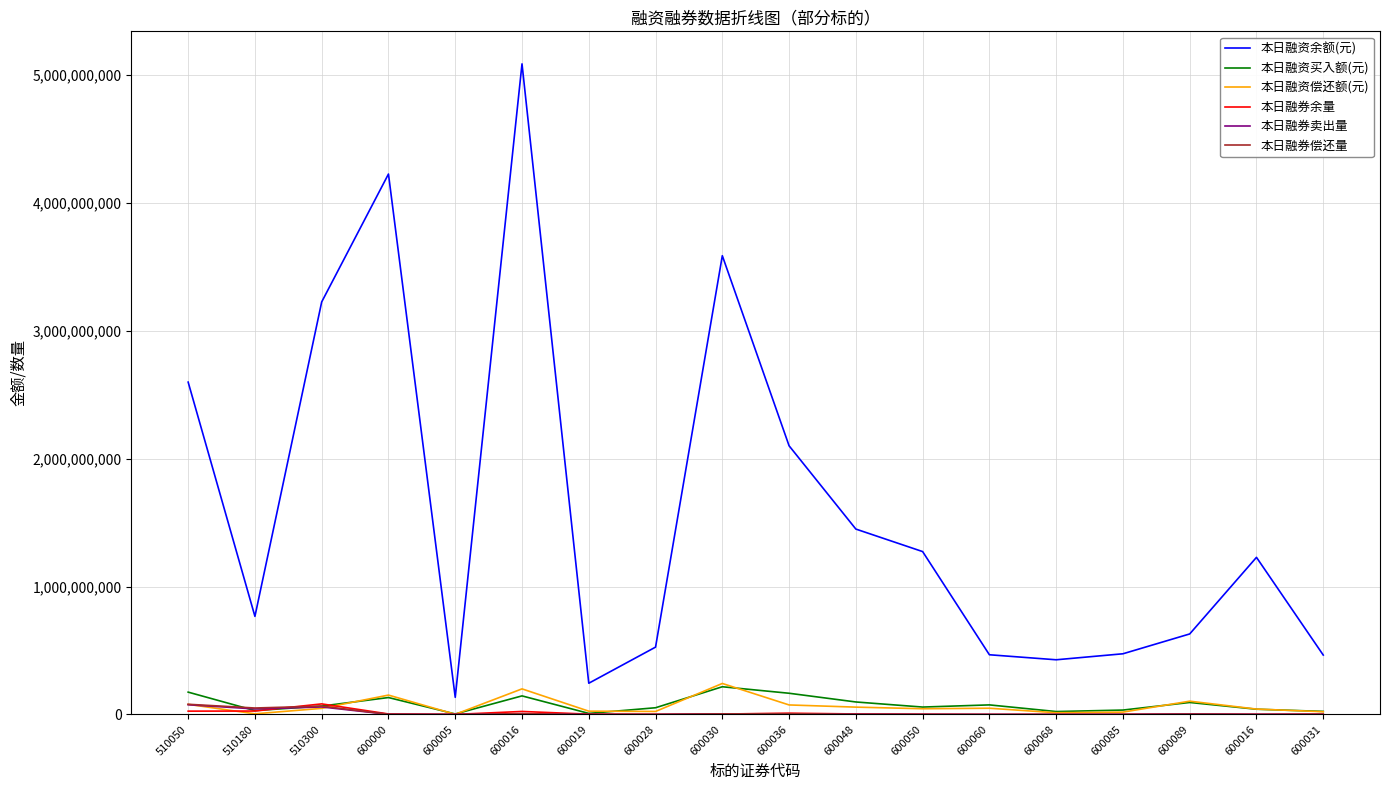

How many lines are shown in the chart?

6